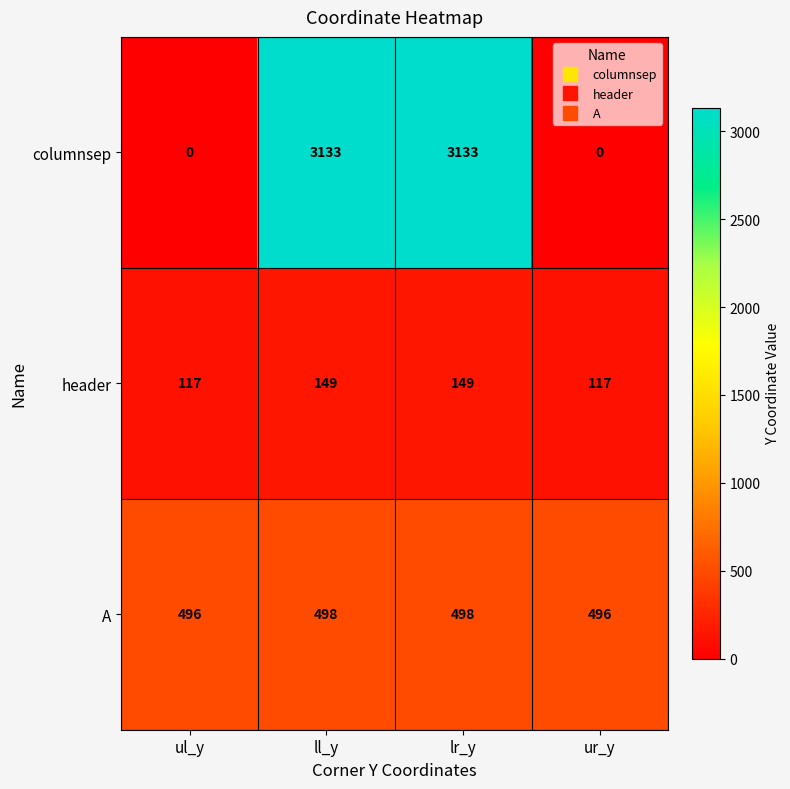

True or false: header has a value of 221 at lr_y.

False